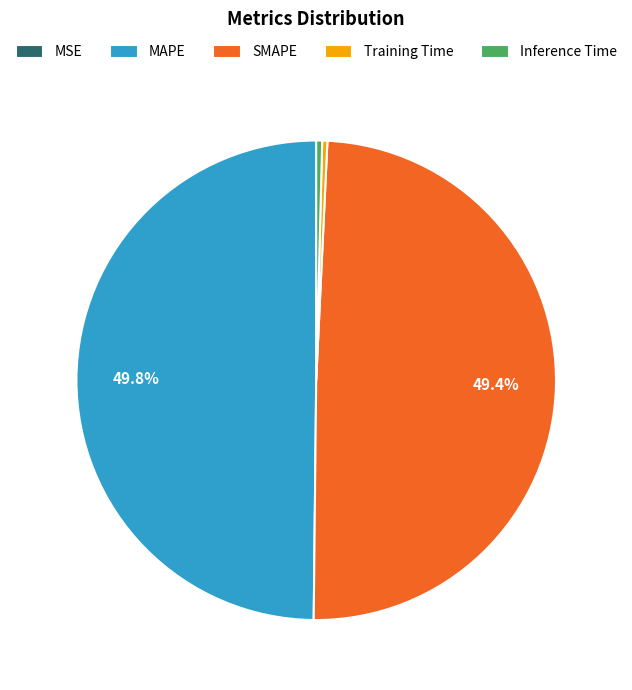

What percentage is the SMAPE slice, to the nearest percent?

49%